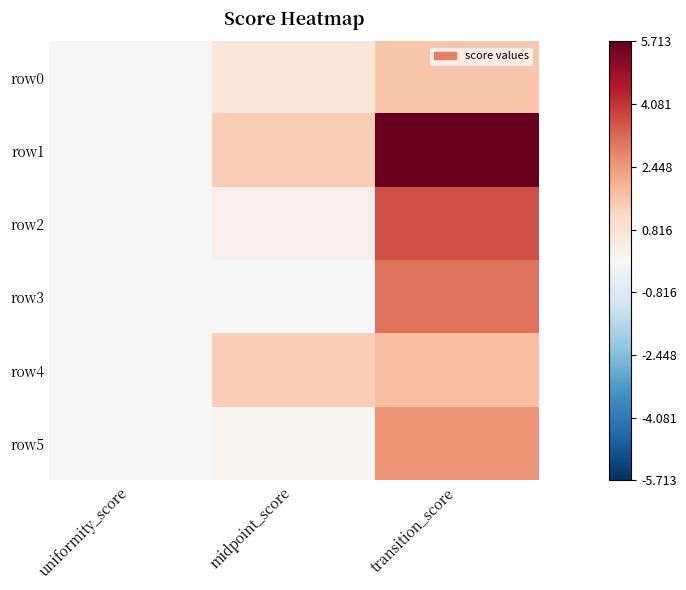

How many categories are shown in the chart?

3